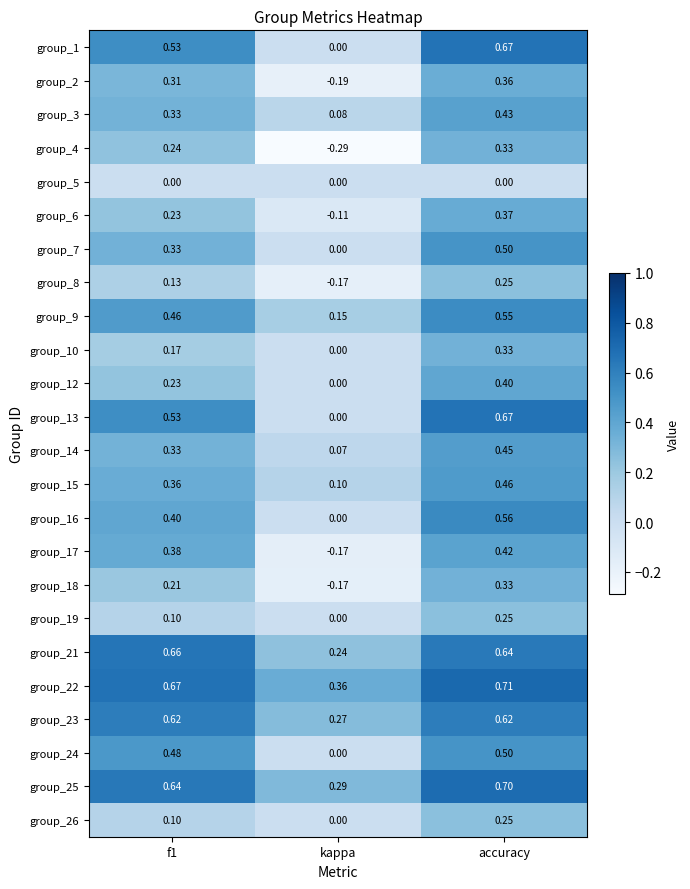

Is the value of group_15 at accuracy greater than the value of group_12 at accuracy?

Yes